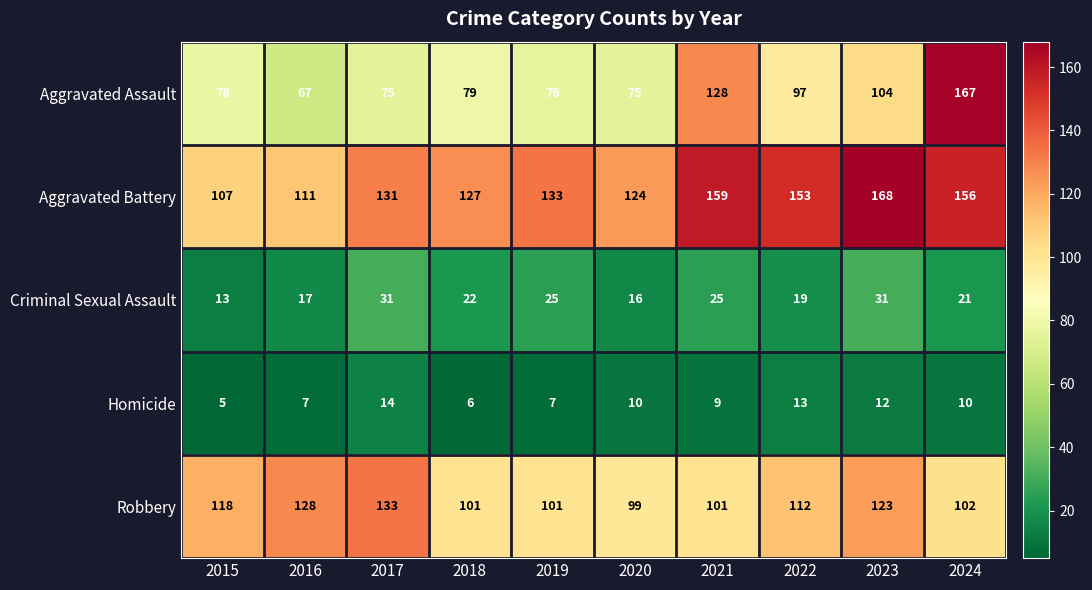

What is the total value across all series at 2018?

335